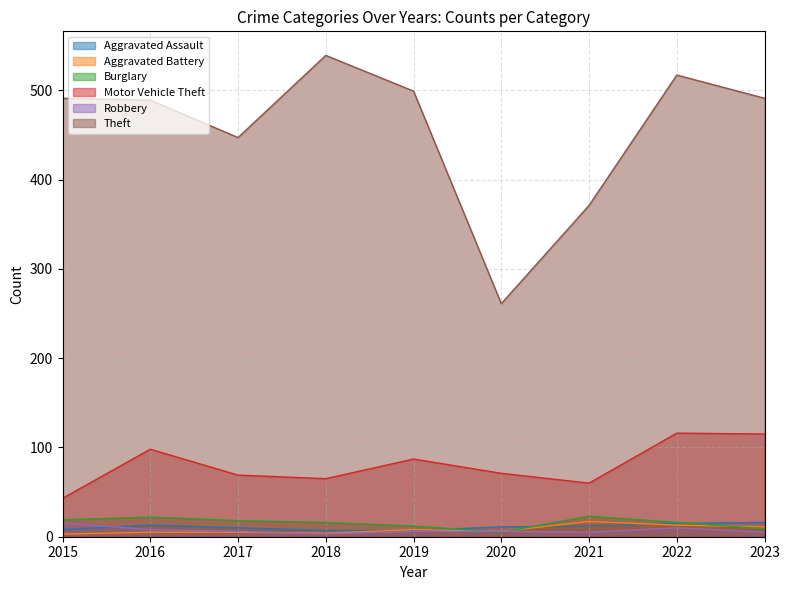

How many lines are shown in the chart?

6